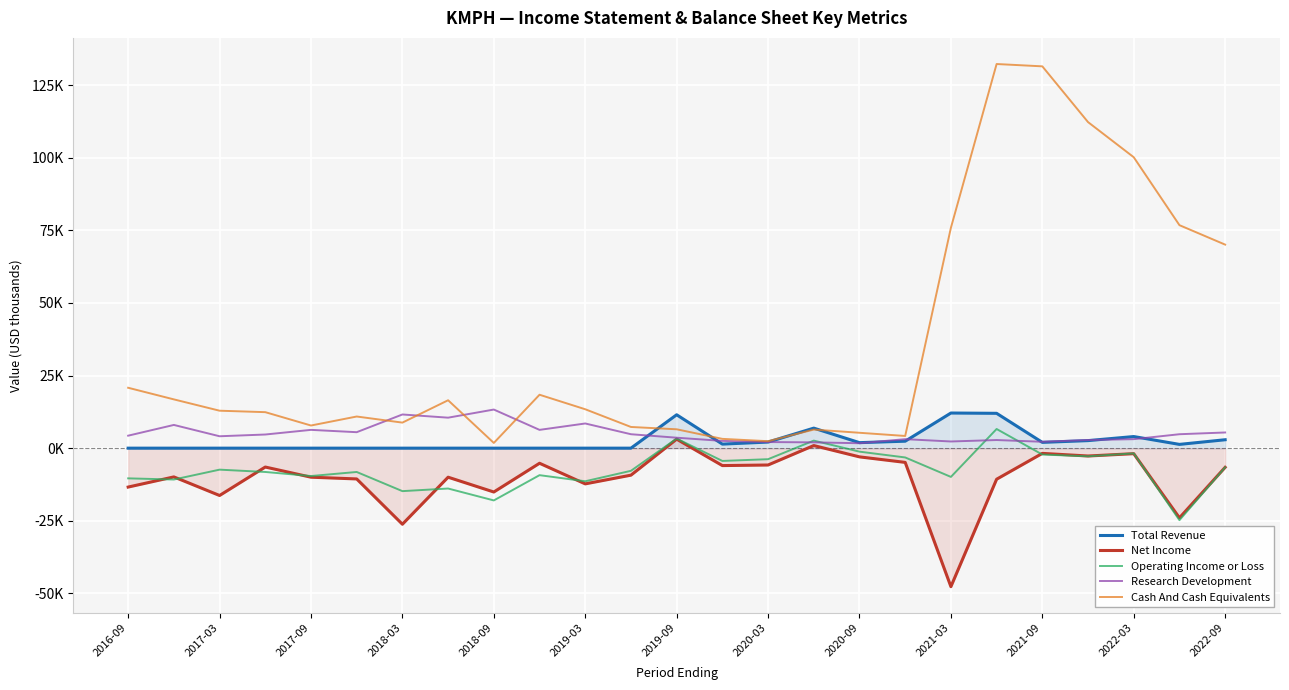

What are all the series names shown in the legend?

Total Revenue, Net Income, Operating Income or Loss, Research Development, Cash And Cash Equivalents